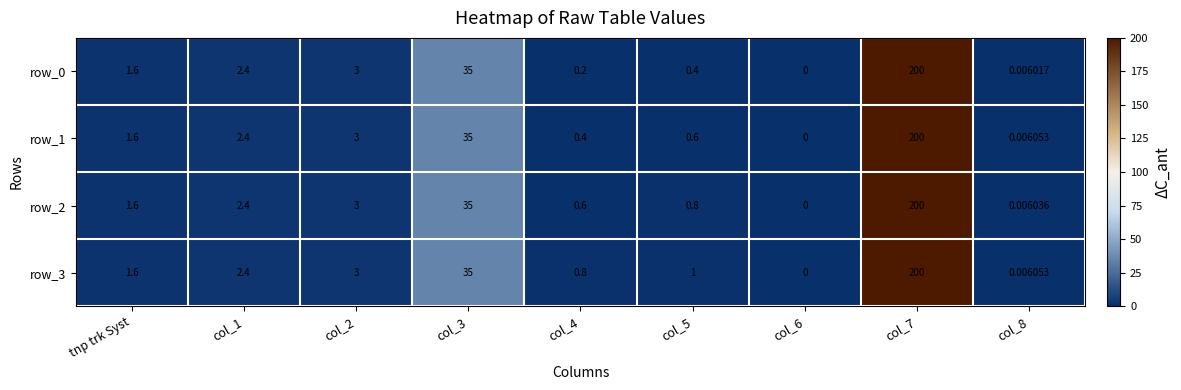

Read the row_0 value at col_4.

0.2